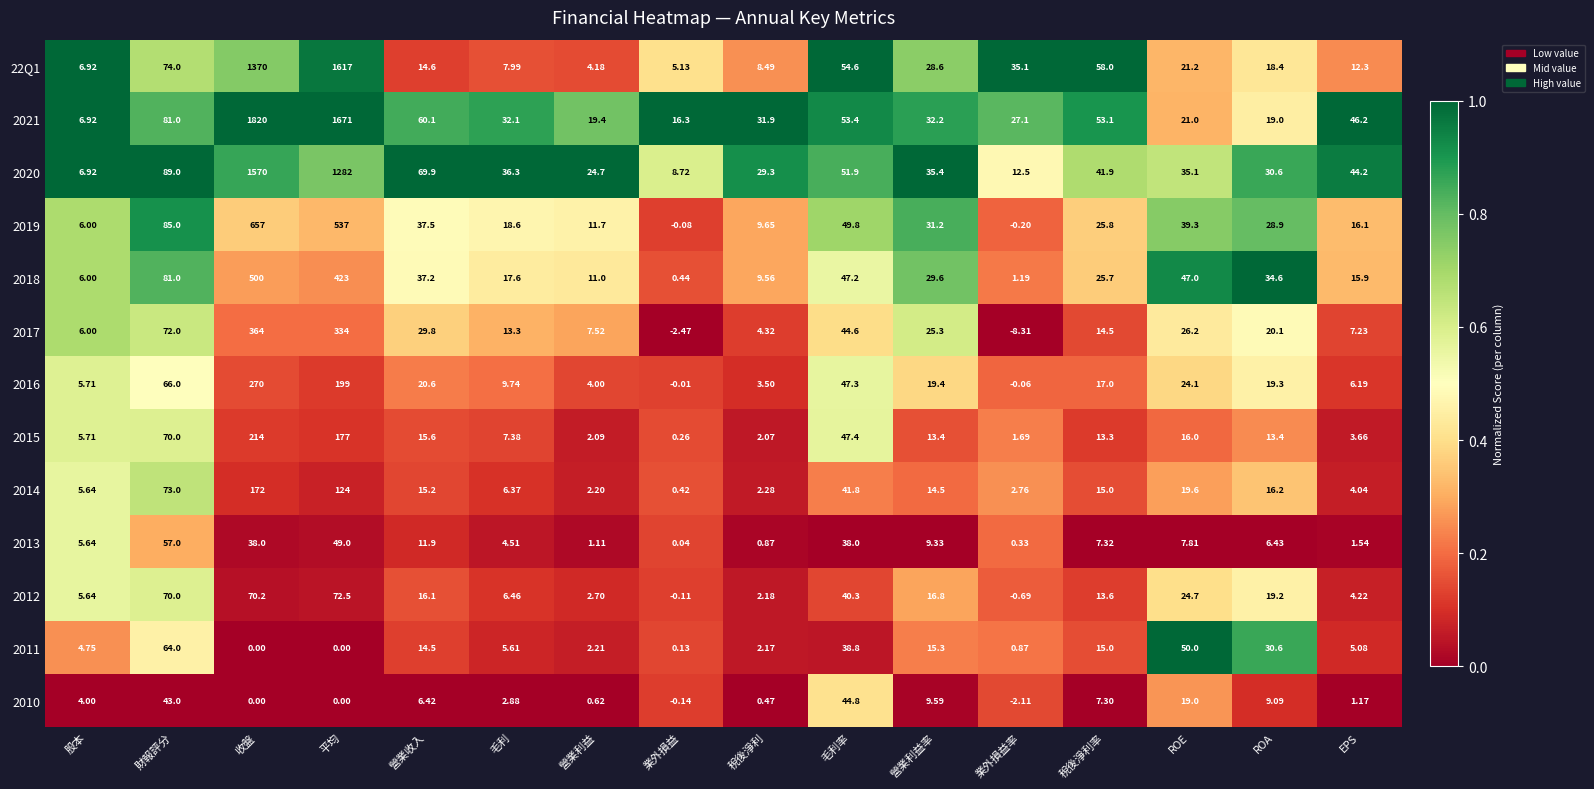

How many data points does each series have?

16